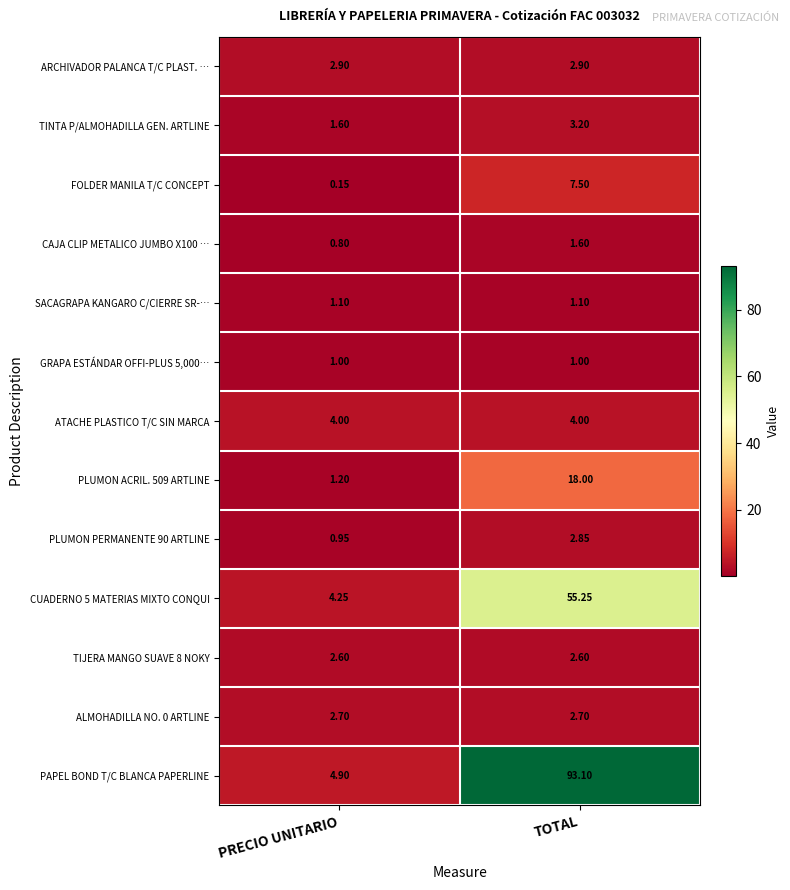

At which label does CUADERNO 5 MATERIAS MIXTO CONQUI reach its minimum?

PRECIO UNITARIO